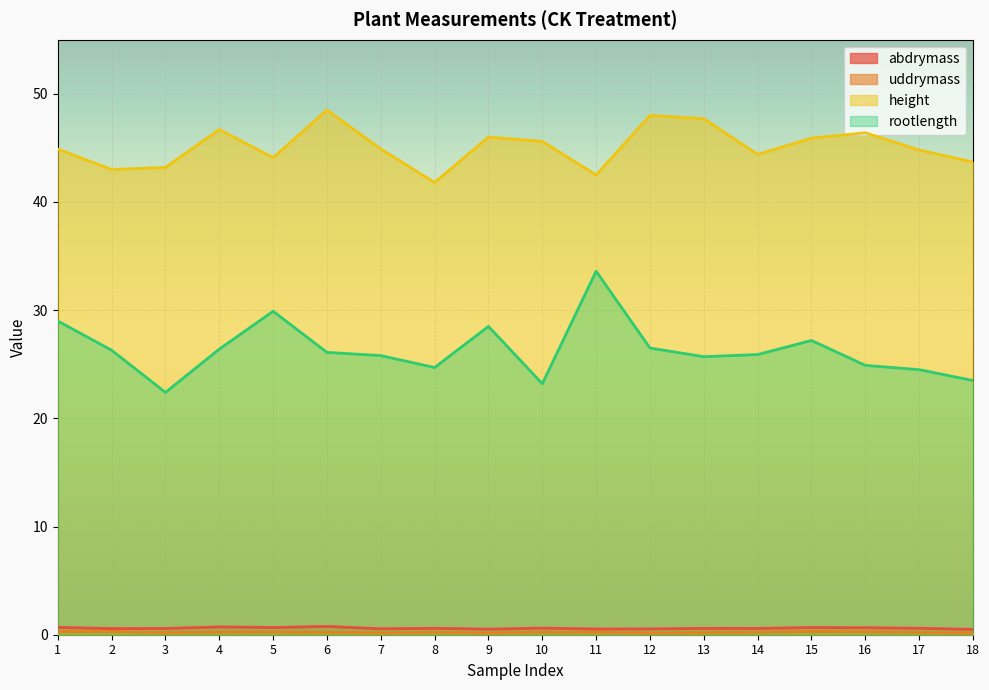

Is it true that uddrymass equals 0.3 at 16?

True